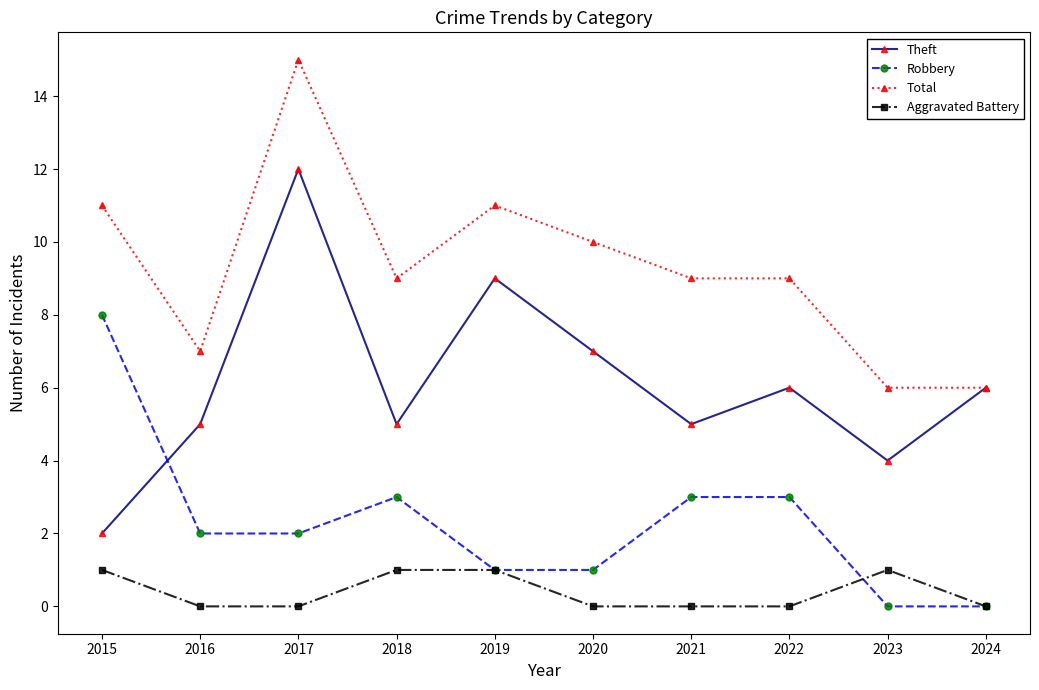

What is the sum of the Robbery values at 2018 and 2022?

6